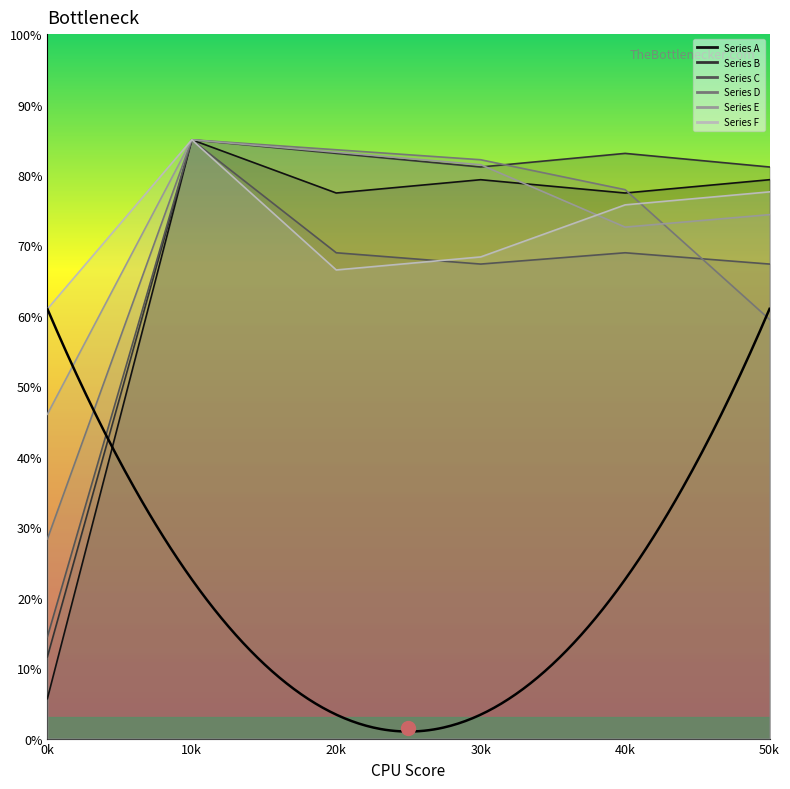

True or false: Series B and Series F intersect in this chart.

False